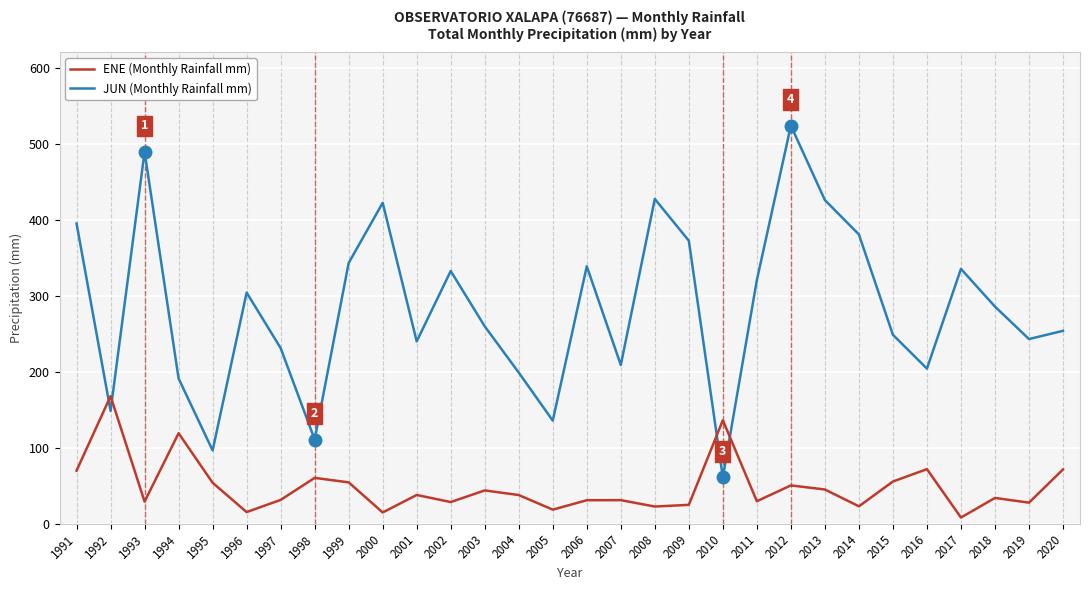

Is it true that JUN (Monthly Rainfall mm) equals 96.5 at 1995?

True